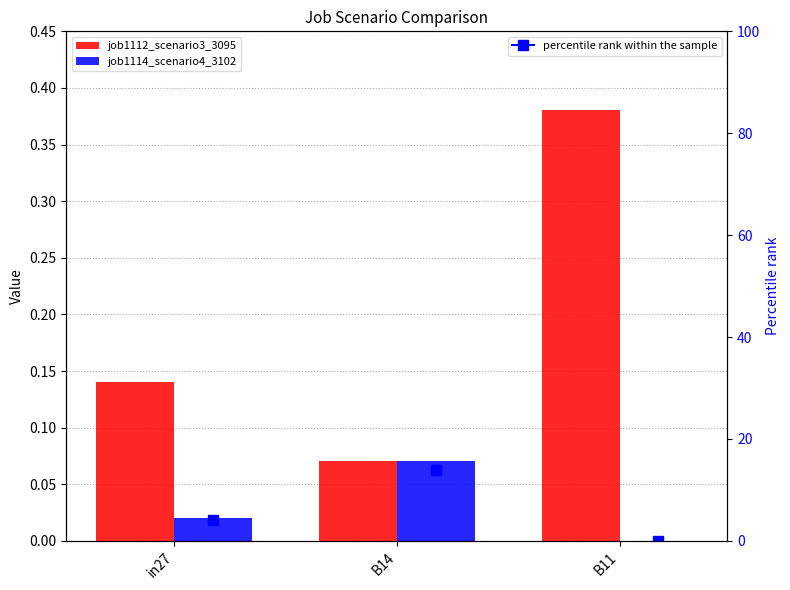

Is it true that job1114_scenario4_3102 equals 0.1 at B14?

True